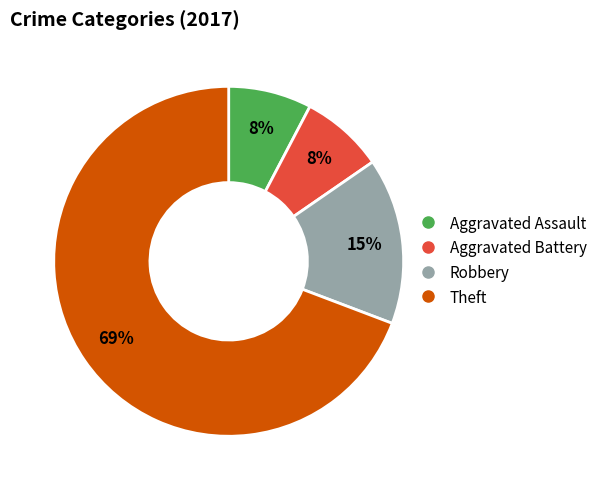

To the nearest percent, what percentage of the pie is Robbery?

15%